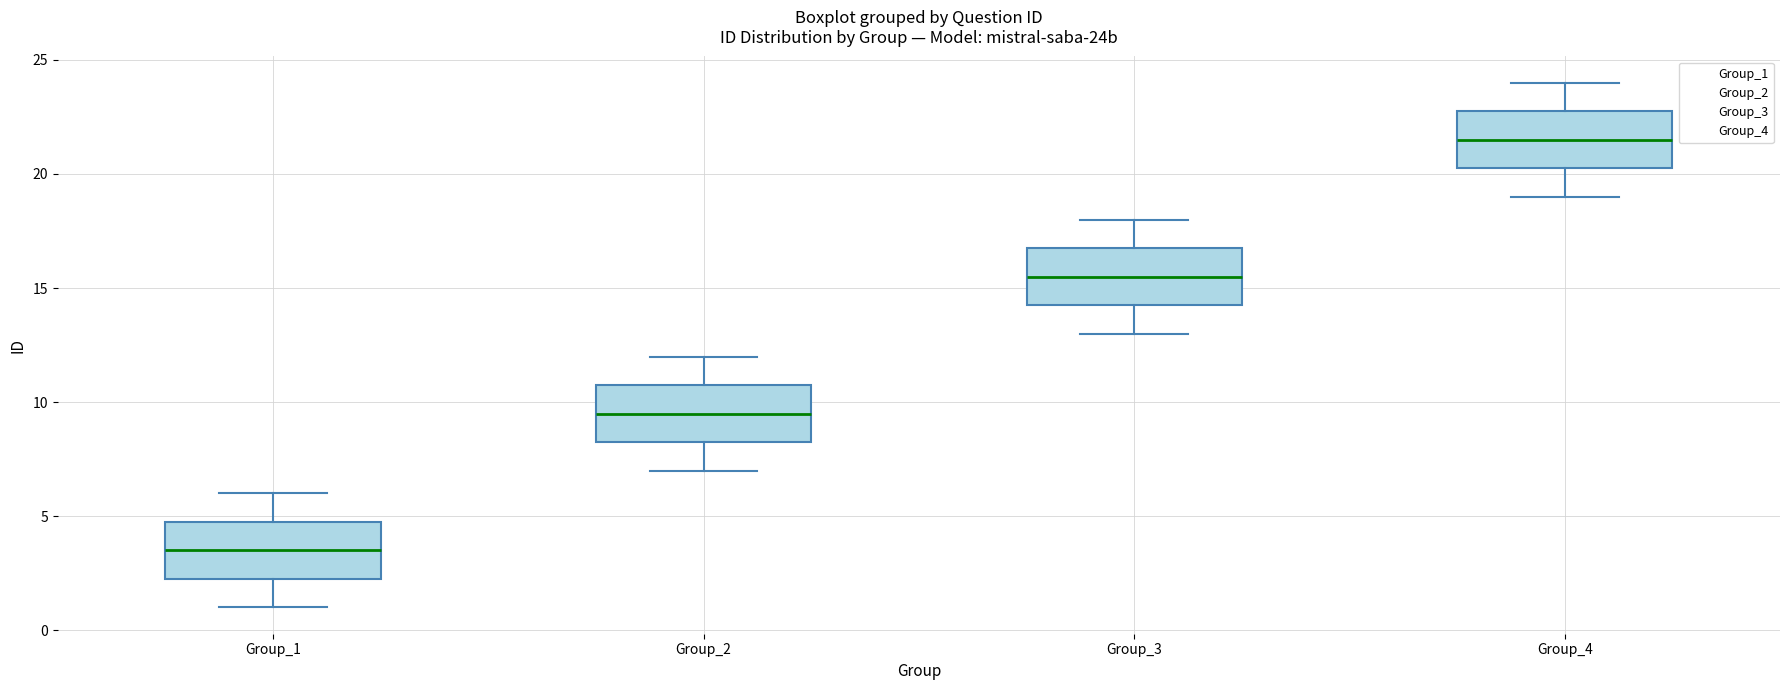

Where does the upper whisker of the box for Group_4 end on the y-axis? The values are not printed on the chart, so give them approximately, as read against the axis.

24.0